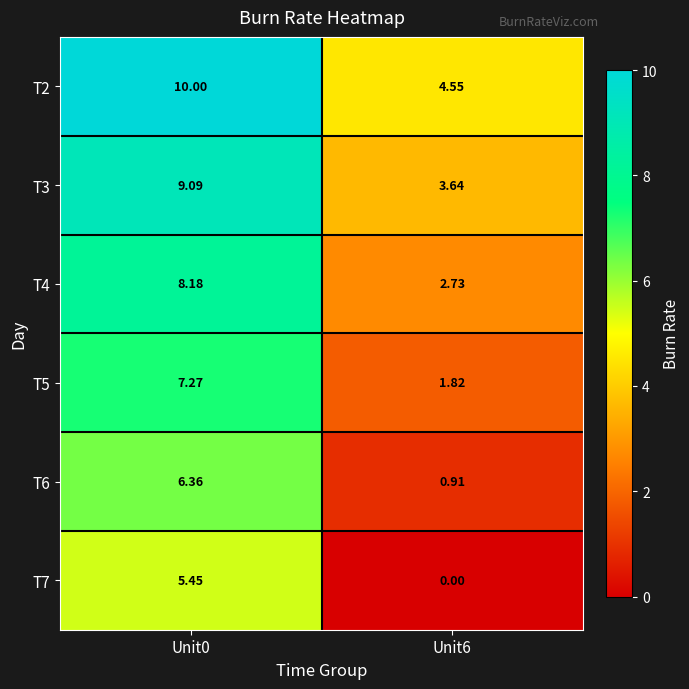

Which category has the highest value across all series?

Unit0